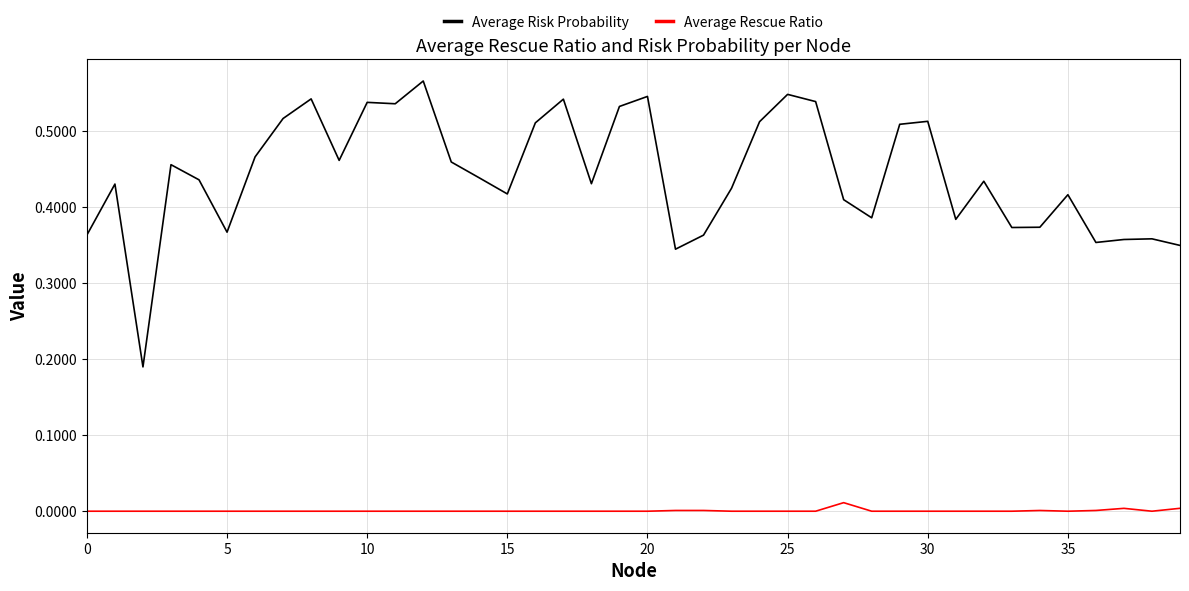

List the series in order of their peak value, lowest first.

Average Rescue Ratio, Average Risk Probability